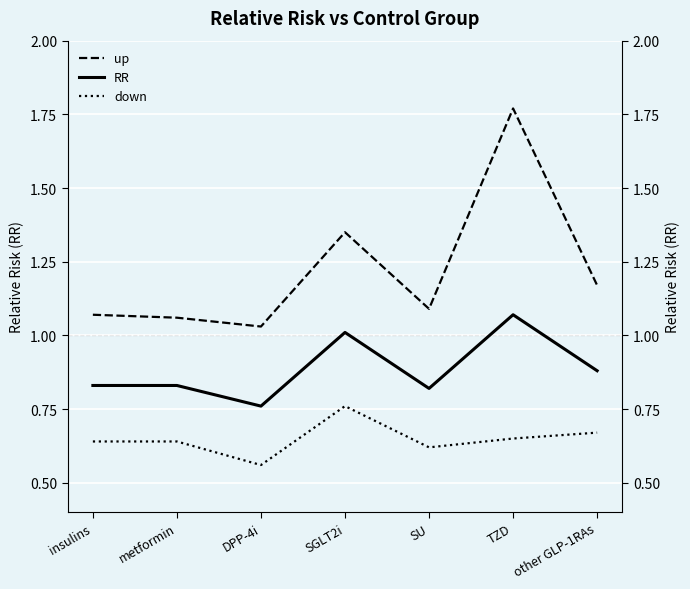

True or false: down and up intersect in this chart.

False